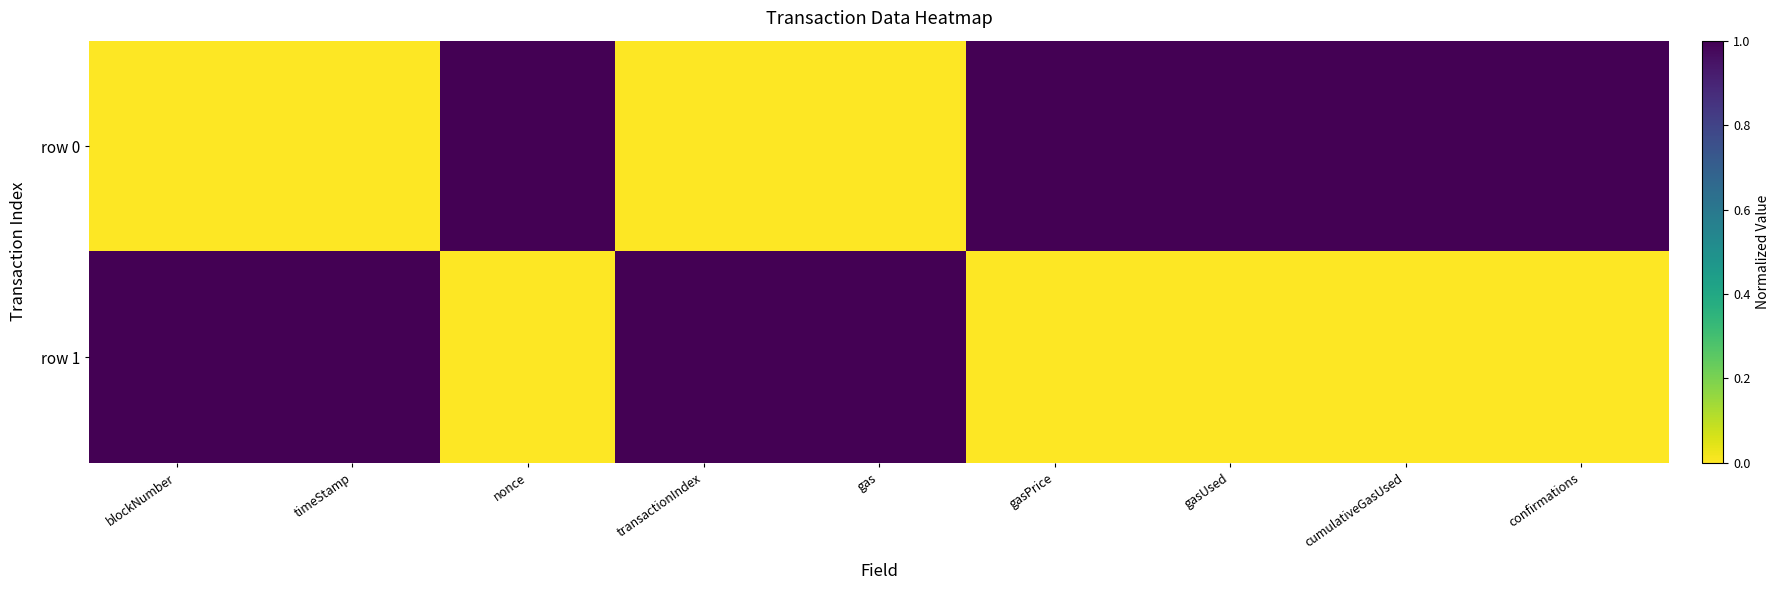

At which category is the sum across all series the highest?

blockNumber